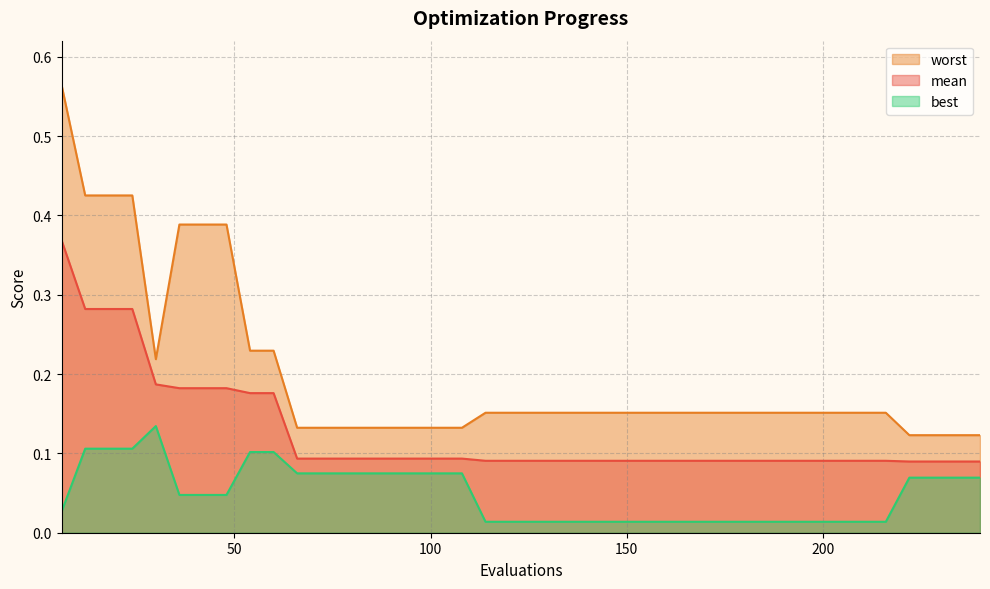

What are all the series names shown in the legend?

worst, mean, best